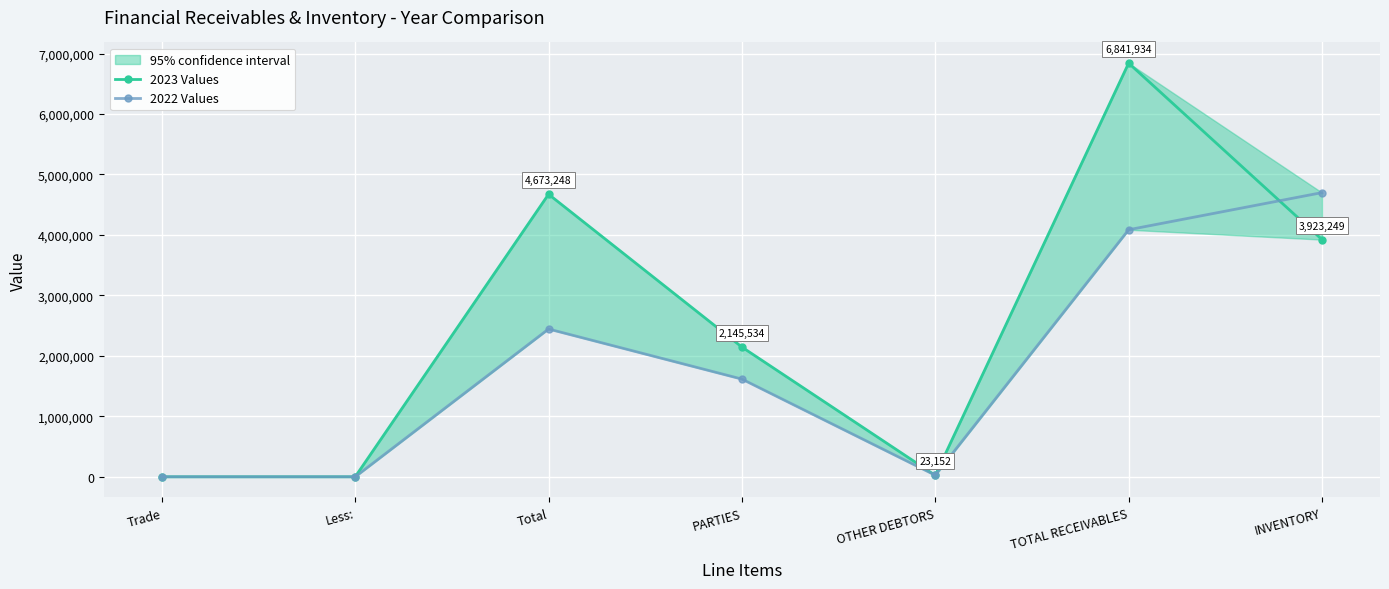

True or false: 2022 Values has a value of 2444148 at Total.

True